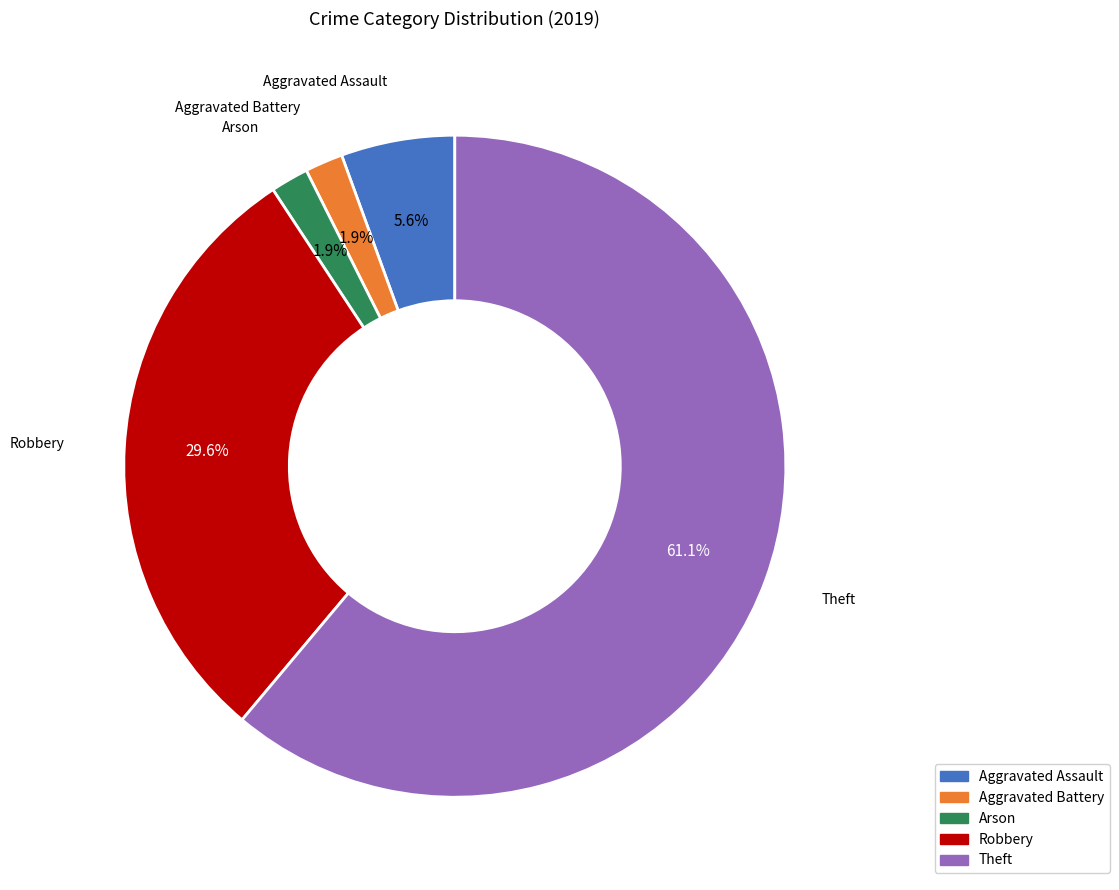

True or false: Aggravated Assault accounts for 1% of the total.

False